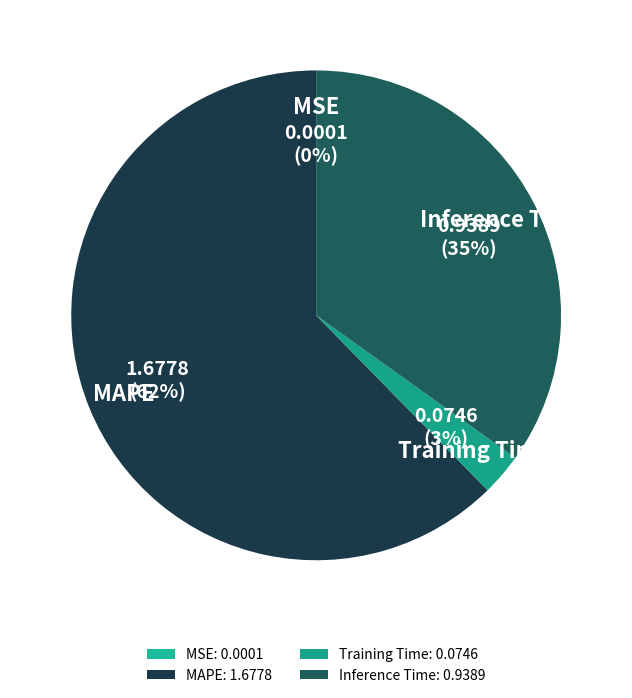

The Training Time slice represents 3% of the pie. True or false?

True